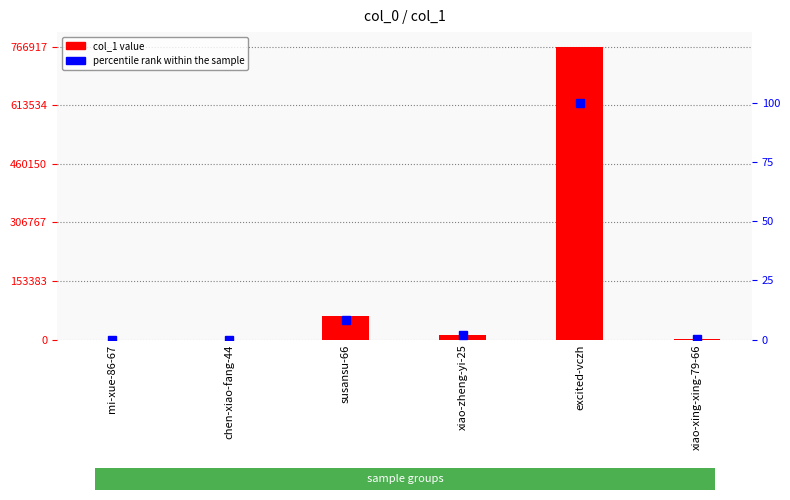

Is the value of percentile rank within the sample at mi-xue-86-67 greater than the value of col_1 at chen-xiao-fang-44?

No